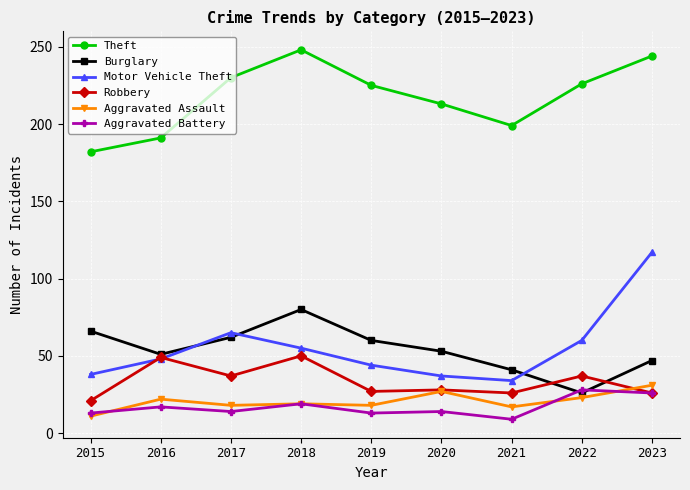

Count the number of data series in this chart.

6